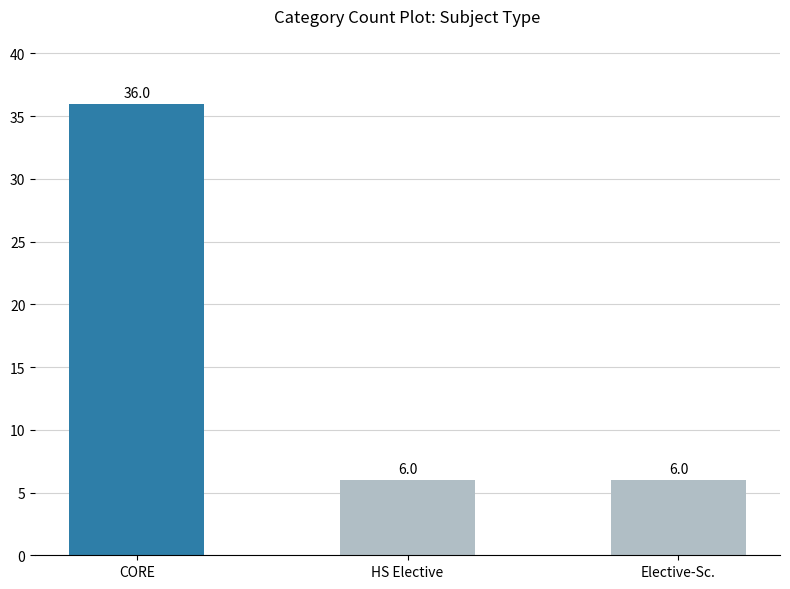

What position from the right is Elective-Sc.?

1